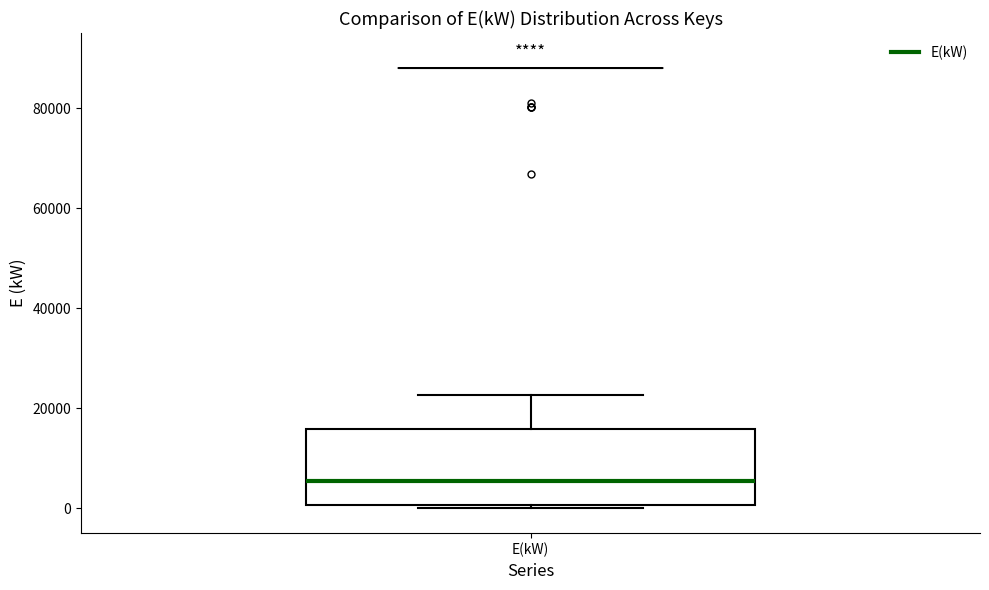

Where is the upper edge of the box for E(kW) on the y-axis? The values are not printed on the chart, so give them approximately, as read against the axis.

16000